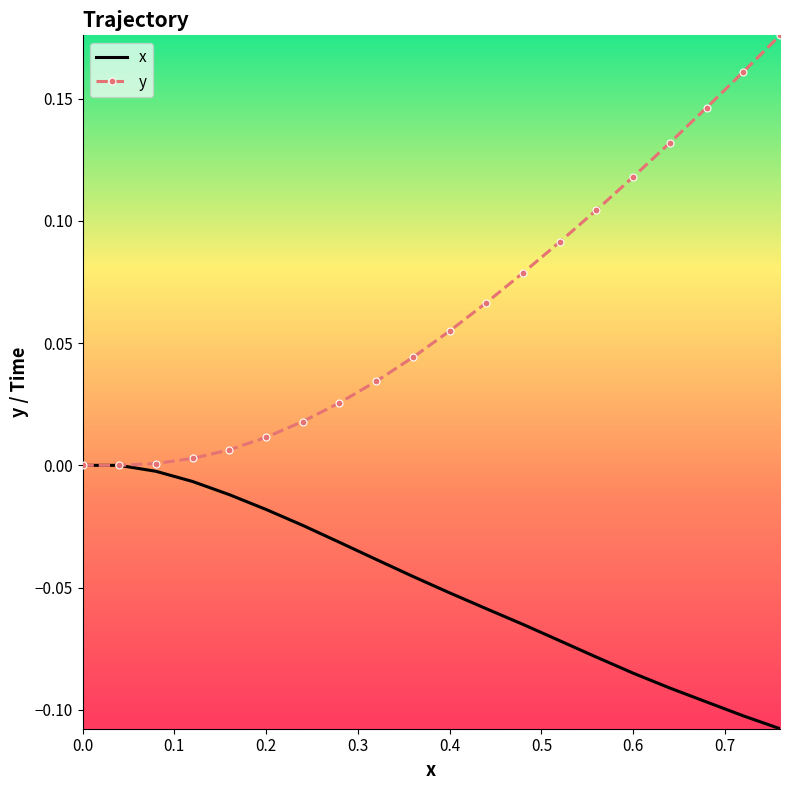

Which series has the largest total across all categories?

y